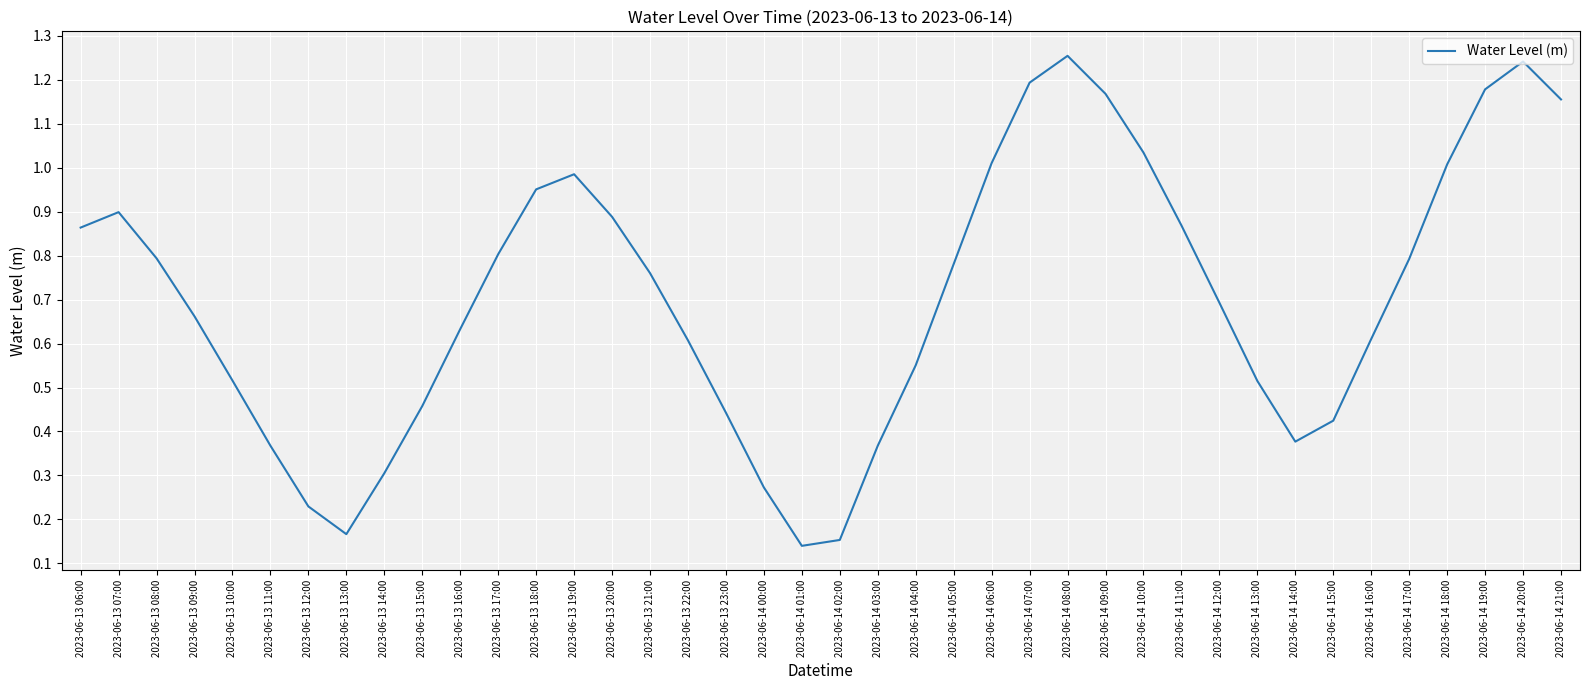

At which category does the data reach its first local peak?

2023-06-13 07:00